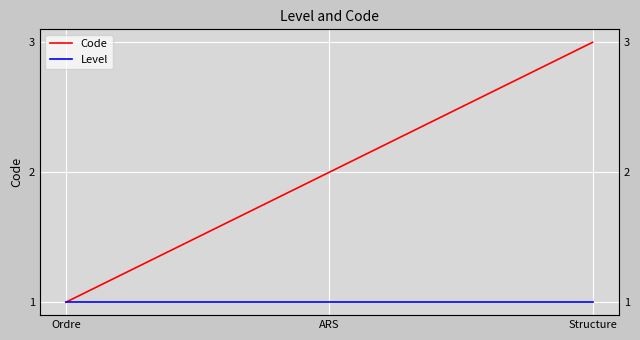

What position from the right is Structure?

1